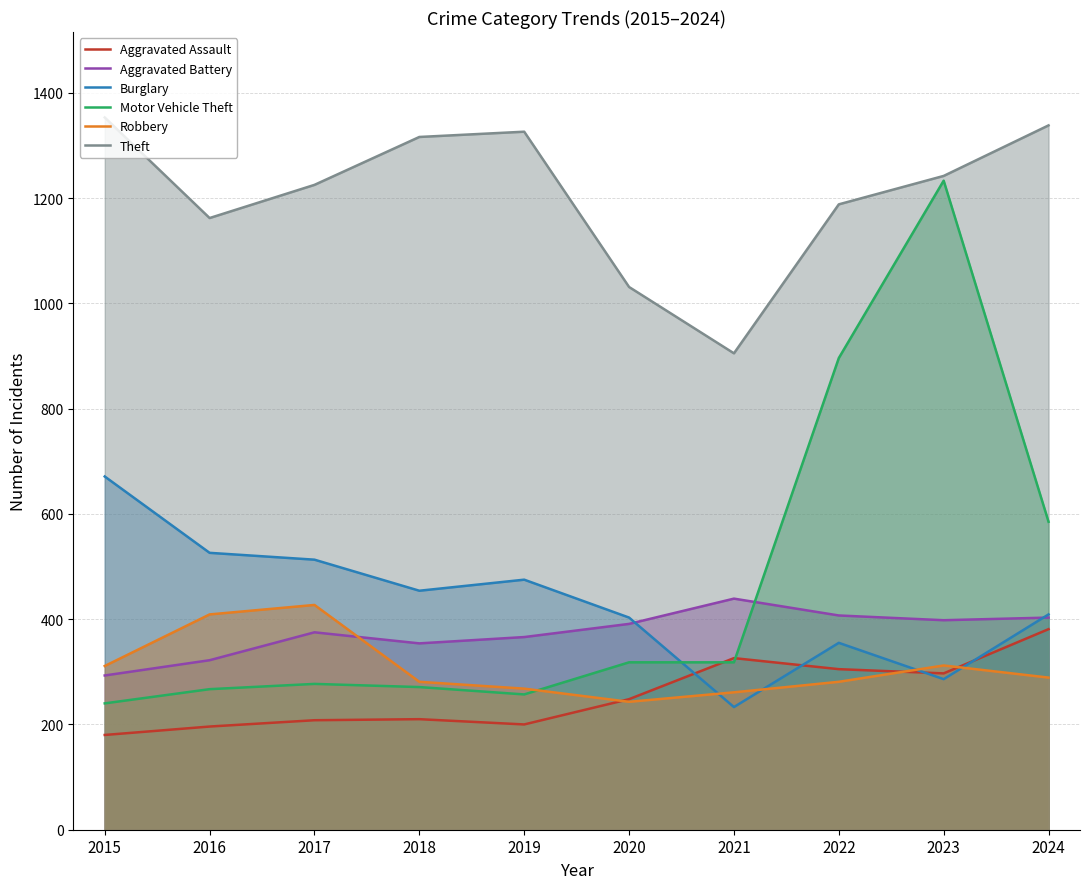

Between 2016 and 2022, which is larger?

2022